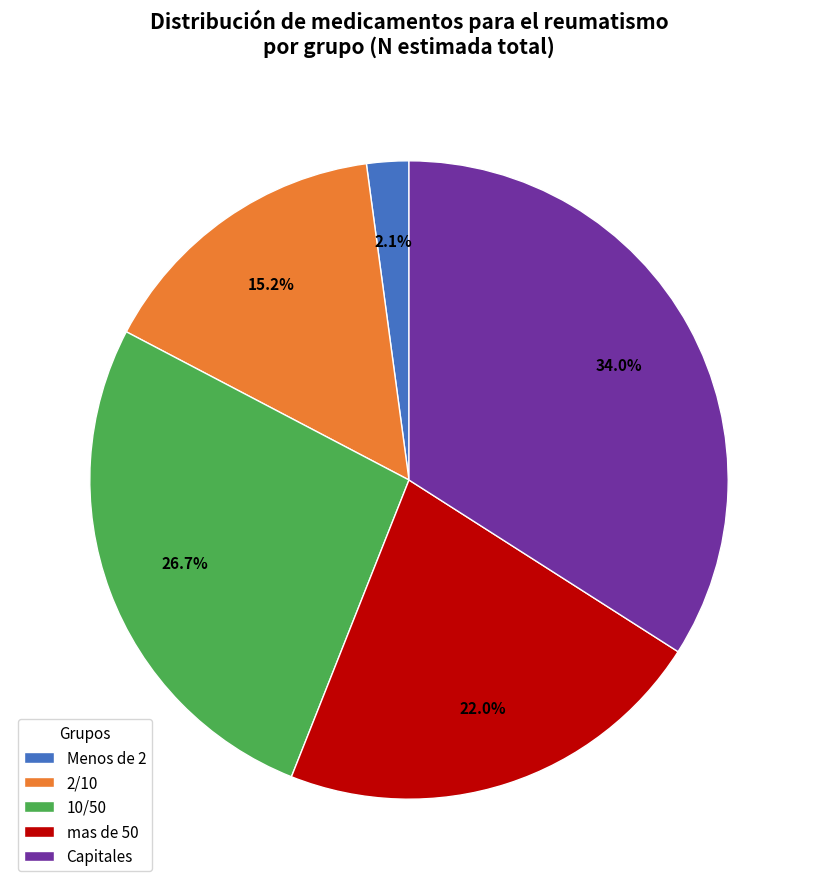

What is the smallest slice in the pie chart?

Menos de 2